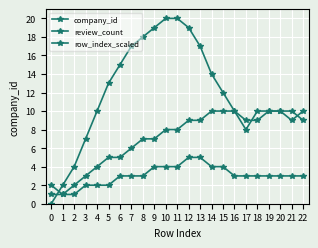

Reading left to right, extract all data points from this chart.

company_id: 0=0	1=2	2=4	3=7	4=10	5=13	6=15	7=17	8=18	9=19	10=20	11=20	12=19	13=17	14=14	15=12	16=10	17=8	18=10	19=10	20=10	21=9	22=10
review_count: 0=1	1=1	2=2	3=3	4=4	5=5	6=5	7=6	8=7	9=7	10=8	11=8	12=9	13=9	14=10	15=10	16=10	17=9	18=9	19=10	20=10	21=10	22=9
row_index_scaled: 0=2	1=1	2=1	3=2	4=2	5=2	6=3	7=3	8=3	9=4	10=4	11=4	12=5	13=5	14=4	15=4	16=3	17=3	18=3	19=3	20=3	21=3	22=3